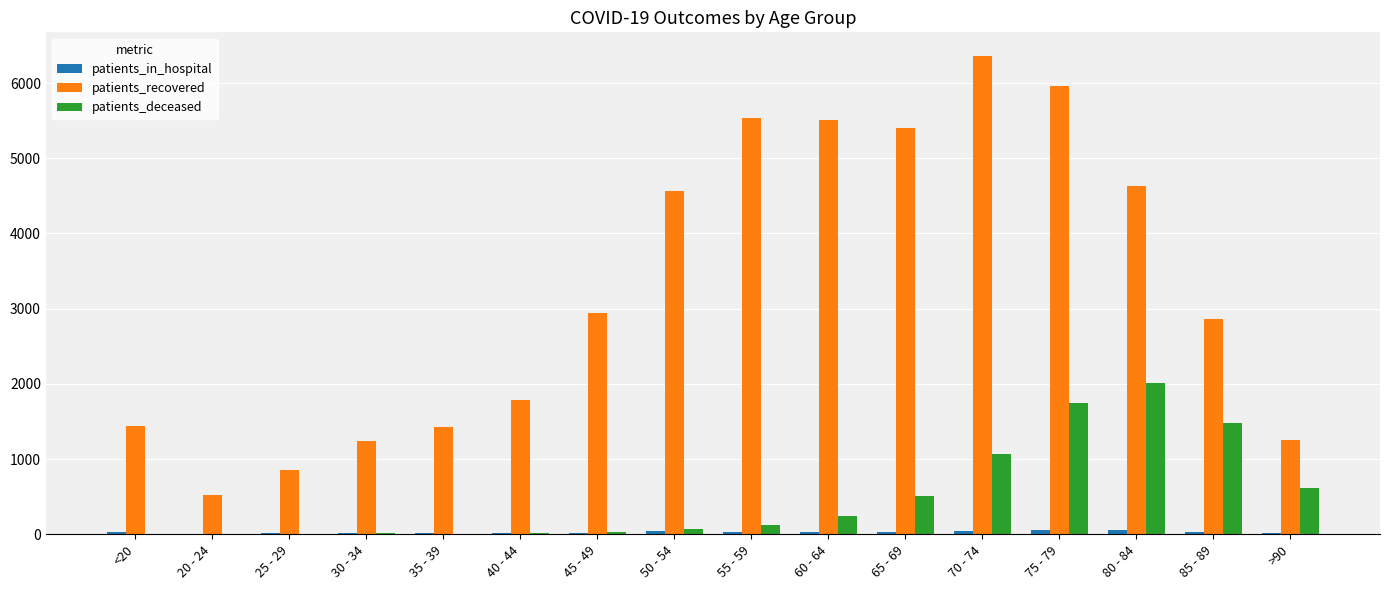

Which series has the largest total across all categories?

patients_recovered